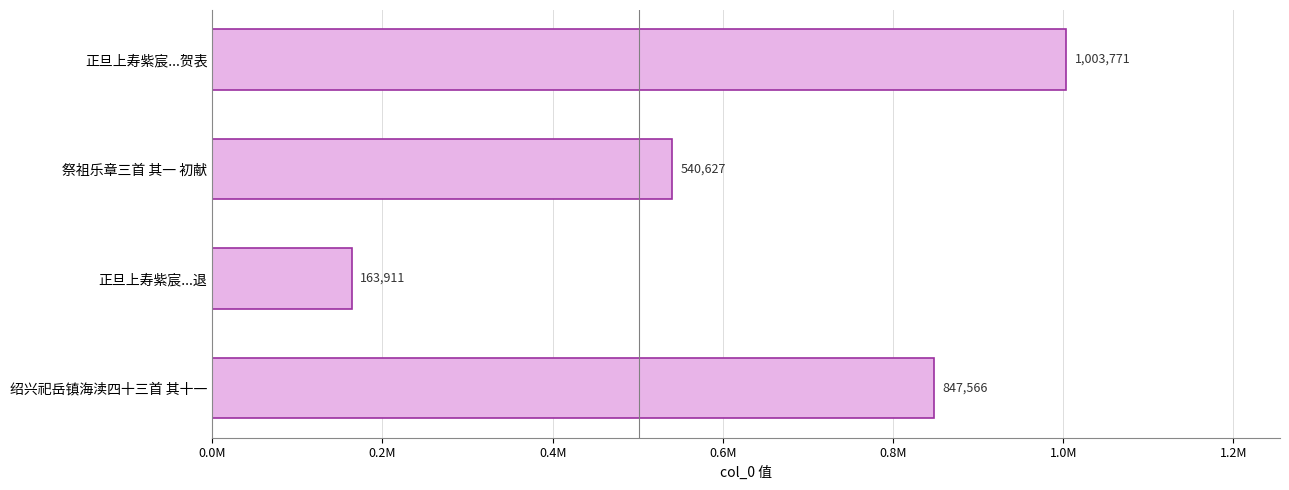

Are the bars horizontal?

Yes